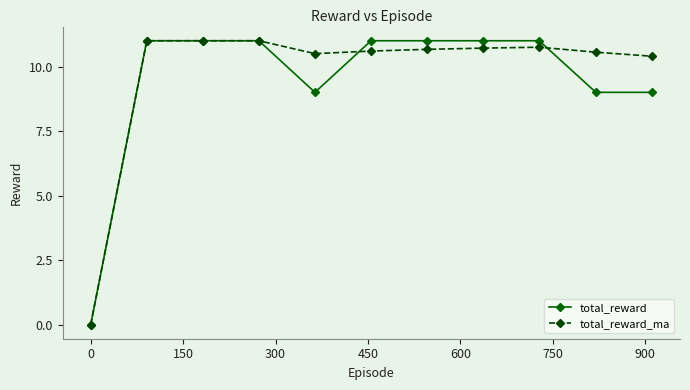

At how many categories does at least one series exceed 3?

10